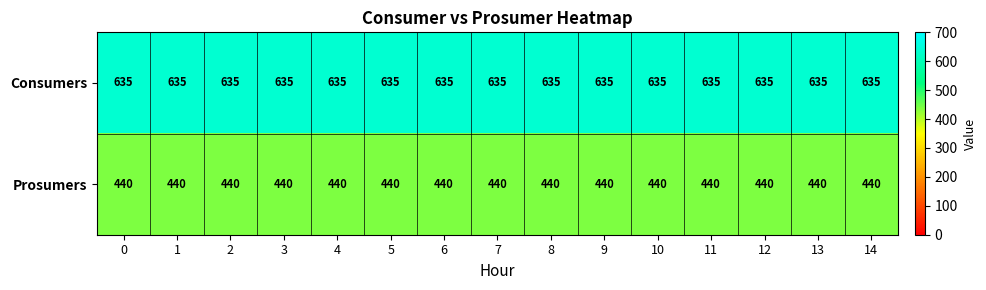

Which series has the largest total across all categories?

Consumers